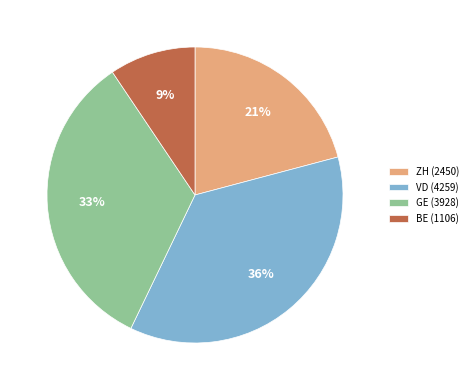

How many segments does this pie chart have?

4